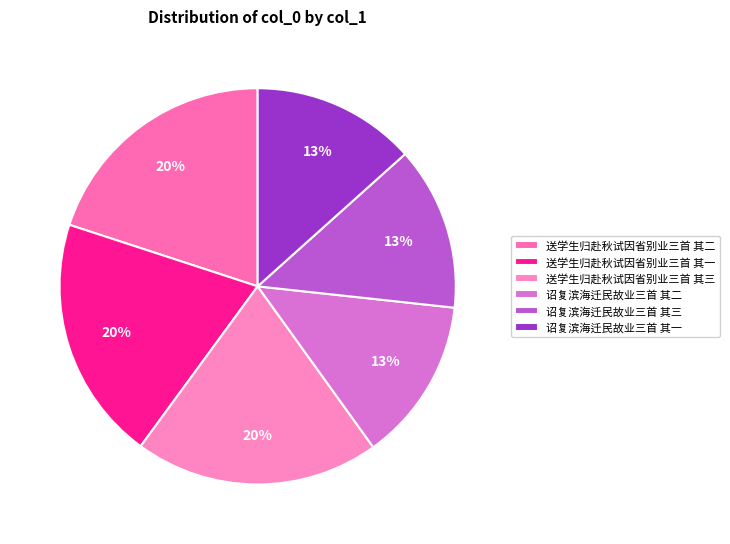

Rank the categories by value from lowest to highest.

诏复滨海迁民故业三首 其一, 诏复滨海迁民故业三首 其二, 诏复滨海迁民故业三首 其三, 送学生归赴秋试因省别业三首 其三, 送学生归赴秋试因省别业三首 其二, 送学生归赴秋试因省别业三首 其一